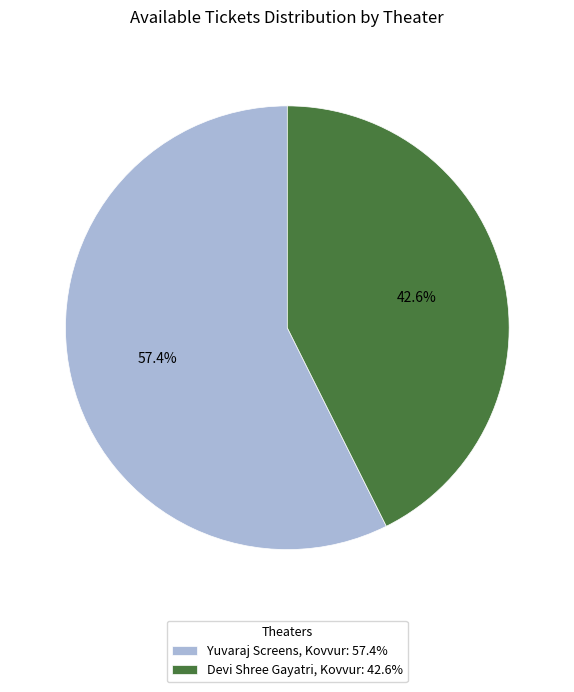

Rank the categories by value from highest to lowest.

Yuvaraj Screens, Kovvur, Devi Shree Gayatri, Kovvur